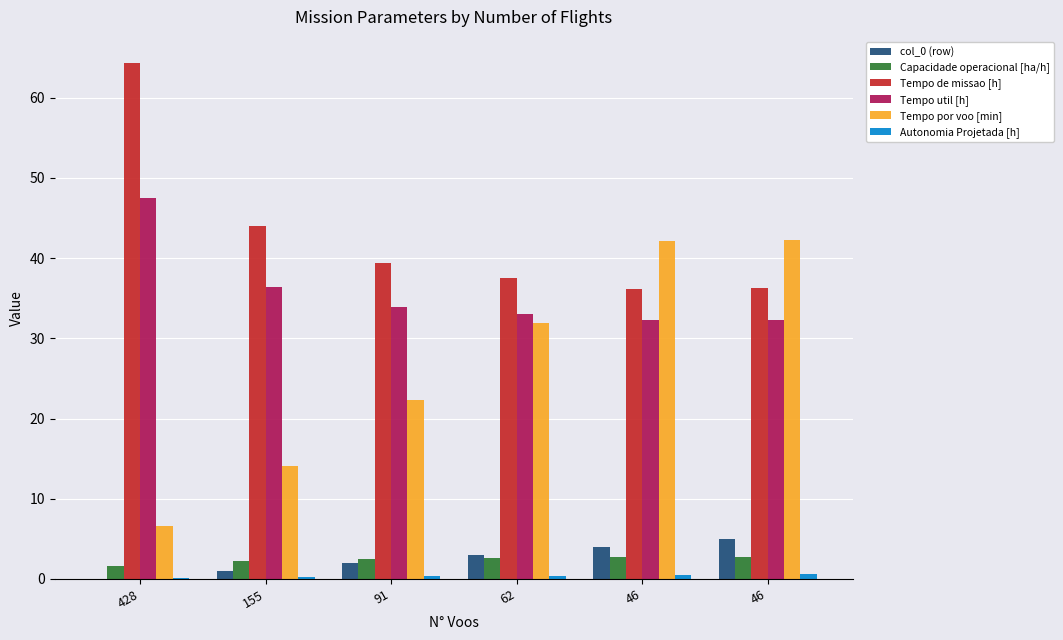

How many groups of bars are there?

6